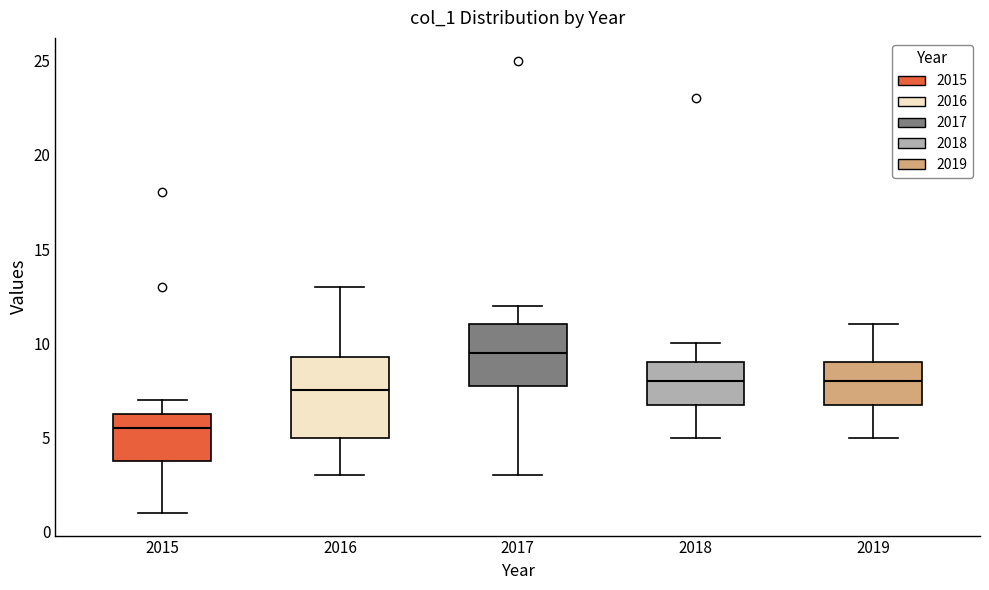

Where does the lower whisker of the box at x = 2016 end on the y-axis? The values are not printed on the chart, so give them approximately, as read against the axis.

3.0